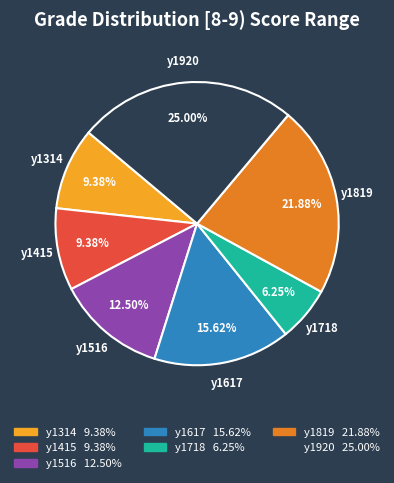

Does y1617 represent more than half of the total?

No